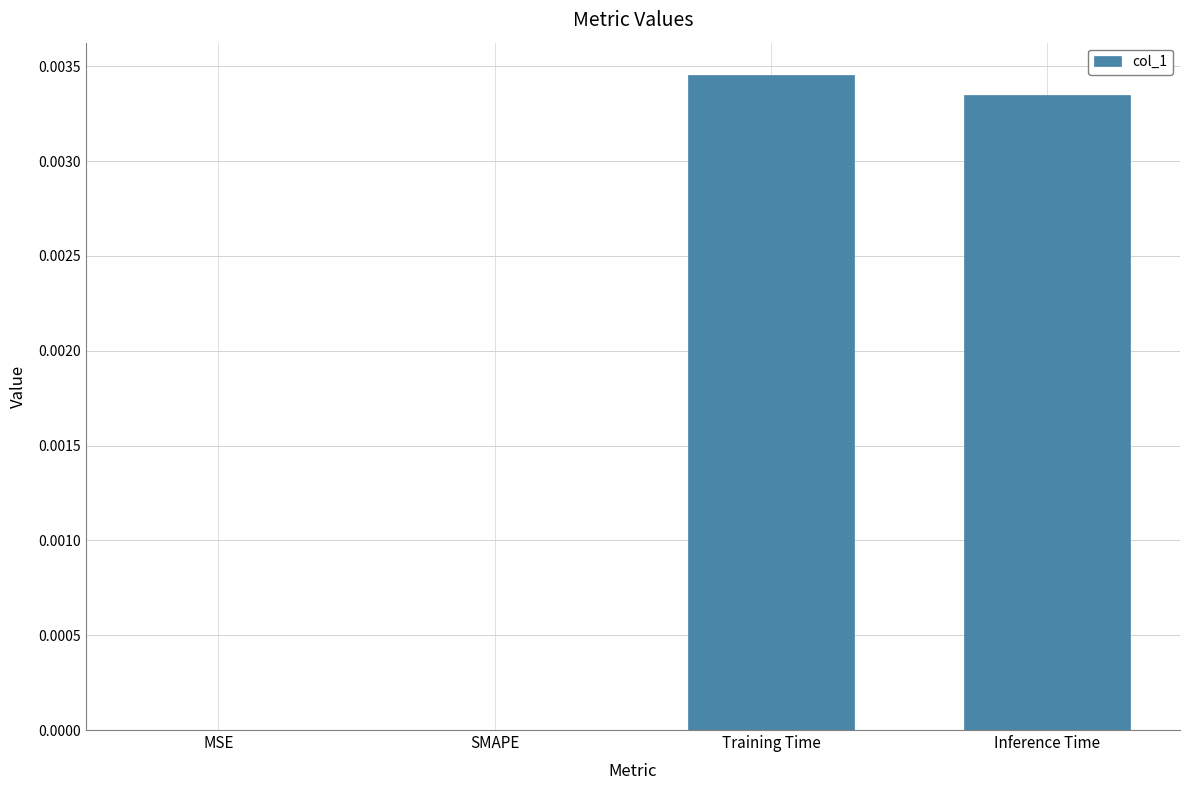

Which category has the highest value across all series?

Training Time